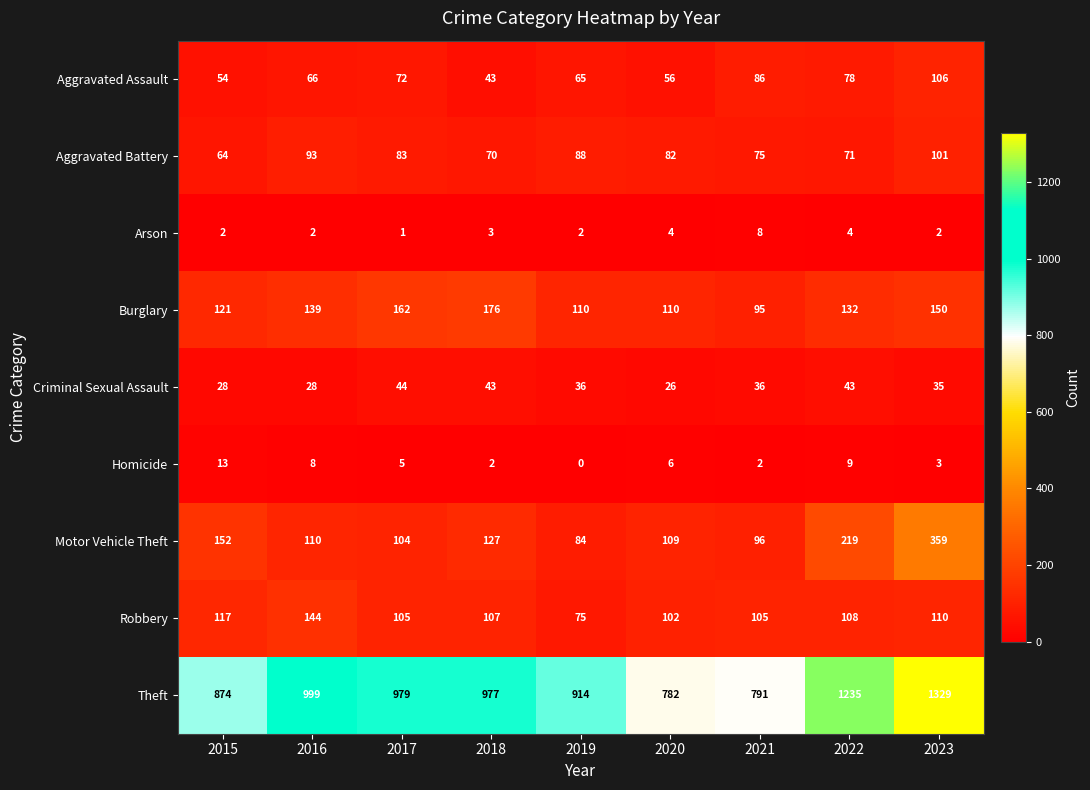

At how many categories does at least one series exceed 610?

9